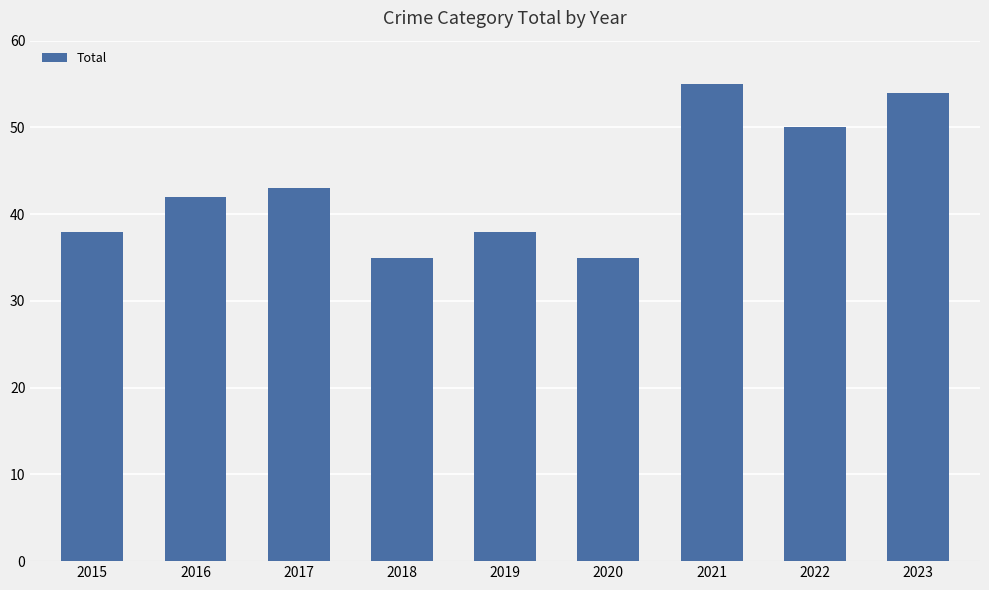

Where is the data nearest to the value 45?

2017